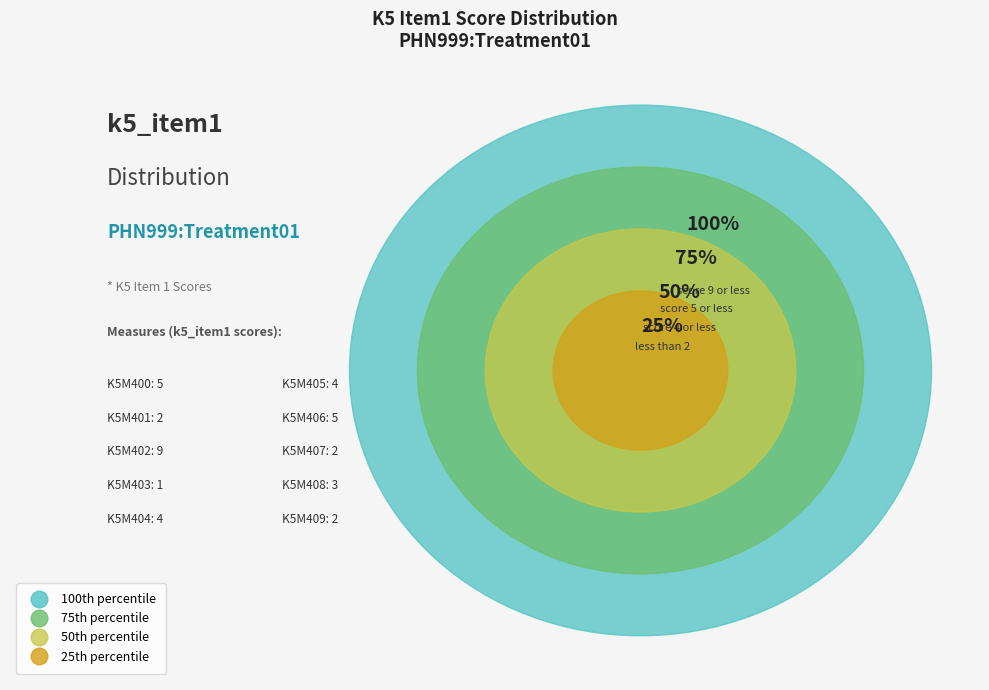

Is K5M402 the majority of the pie?

No